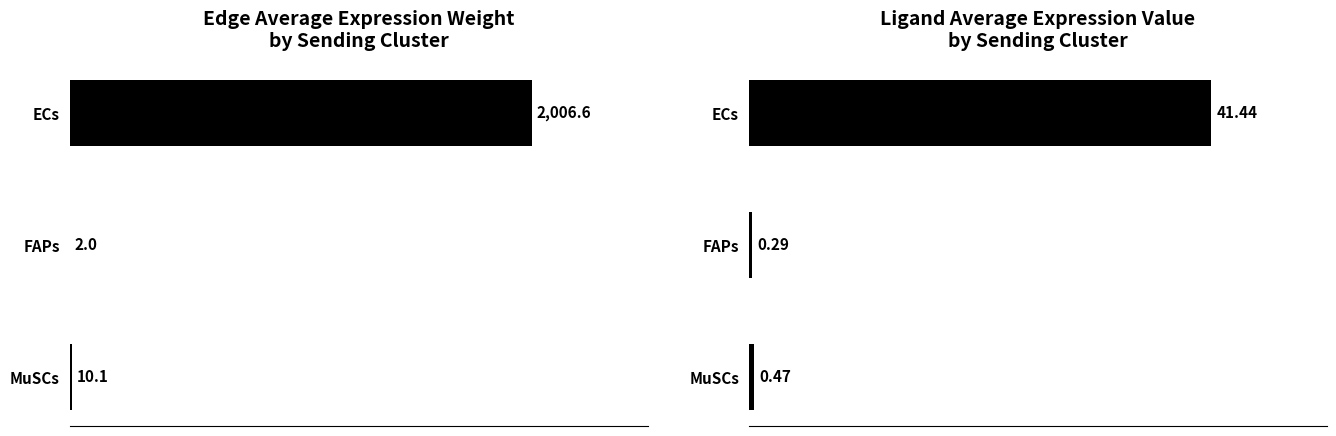

What is the maximum value for Ligand average expression value?

41.4